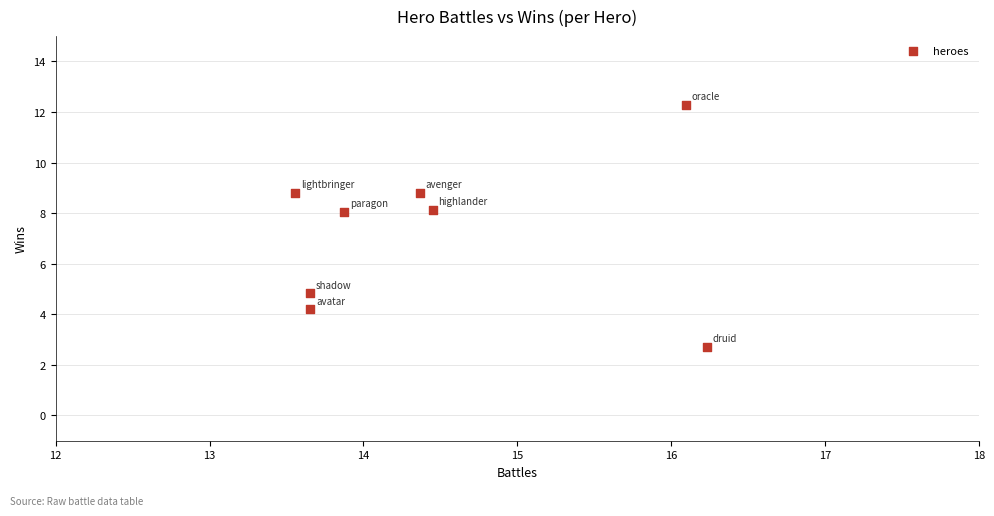

What is the average X value?

14.5